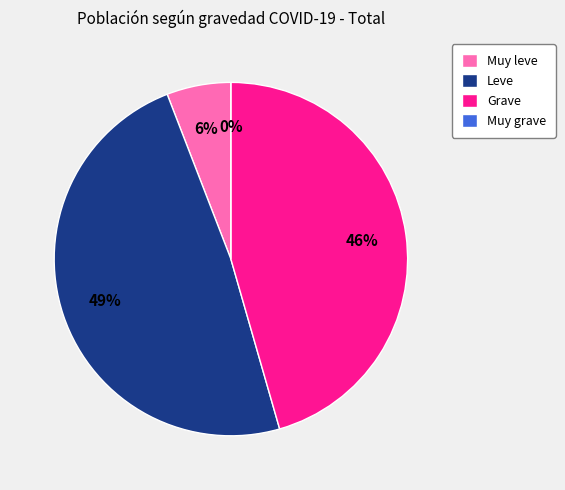

Do Muy leve and Muy grave together represent more than half of the pie?

No